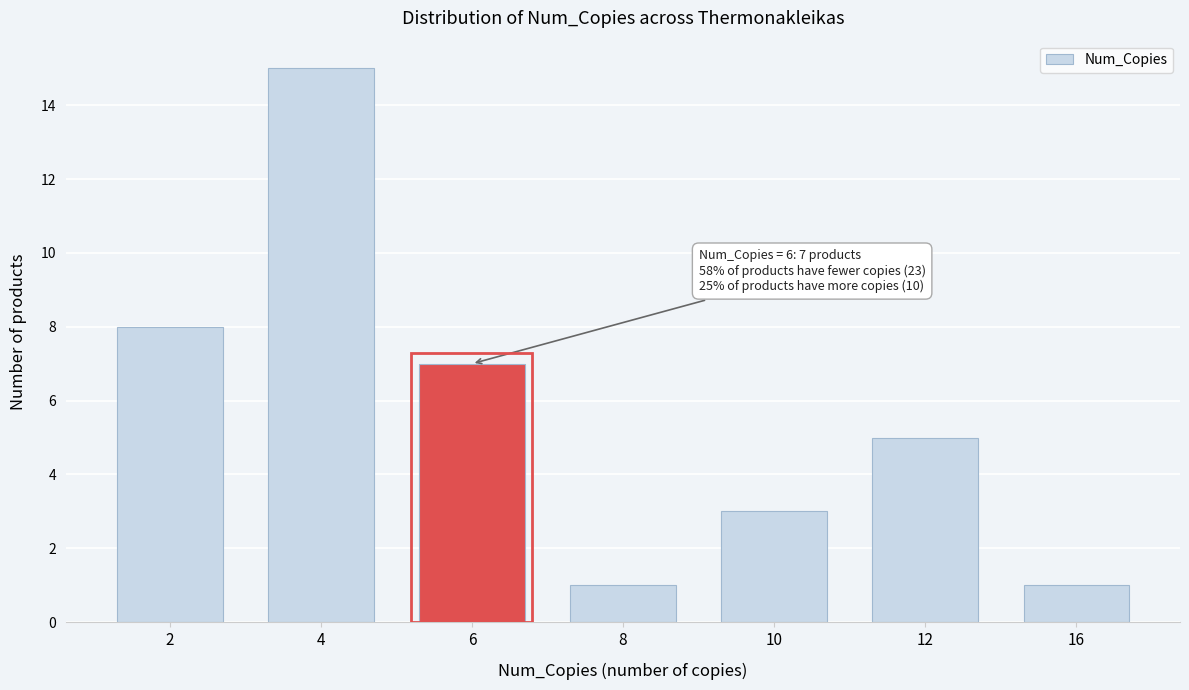

Reading right to left, extract all data points from this chart.

16=1	12=5	10=3	8=1	6=7	4=15	2=8